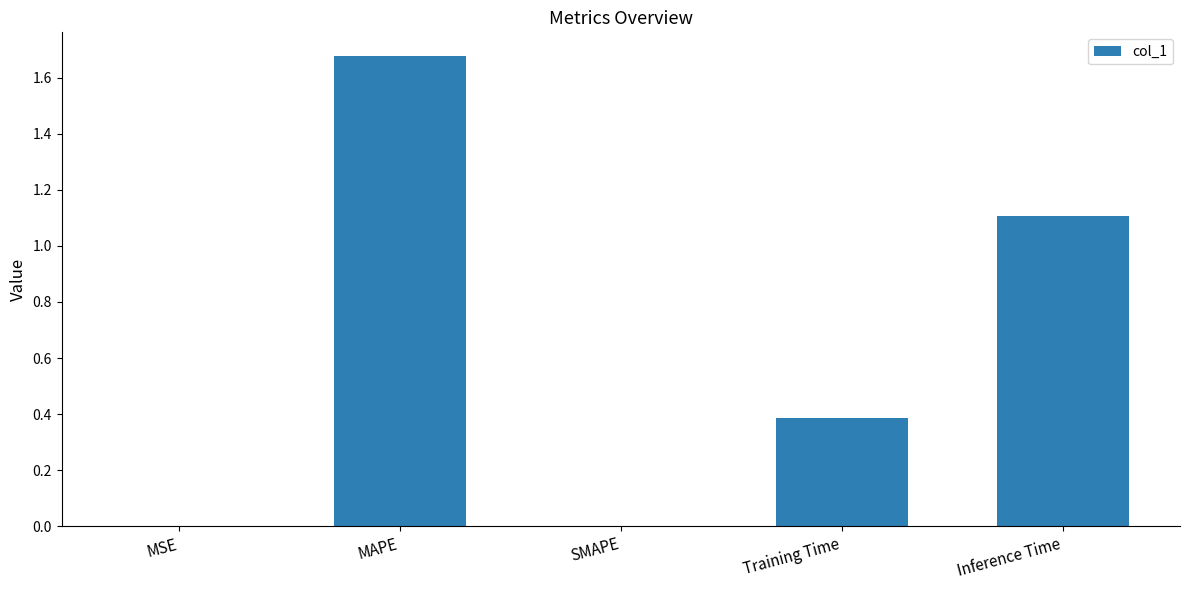

What is the sum of all values?

3.2